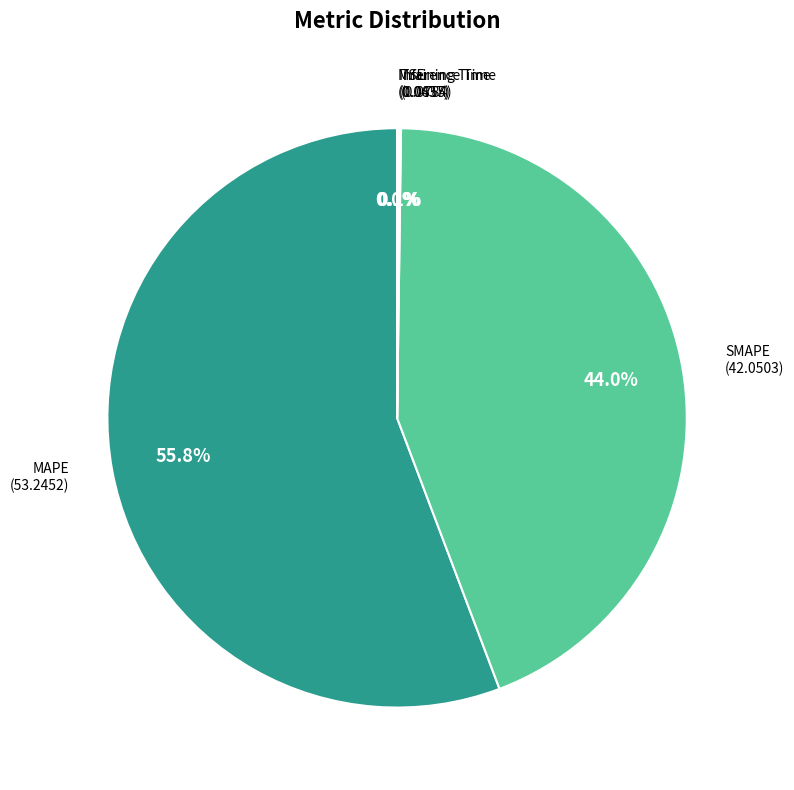

How many segments does this pie chart have?

5